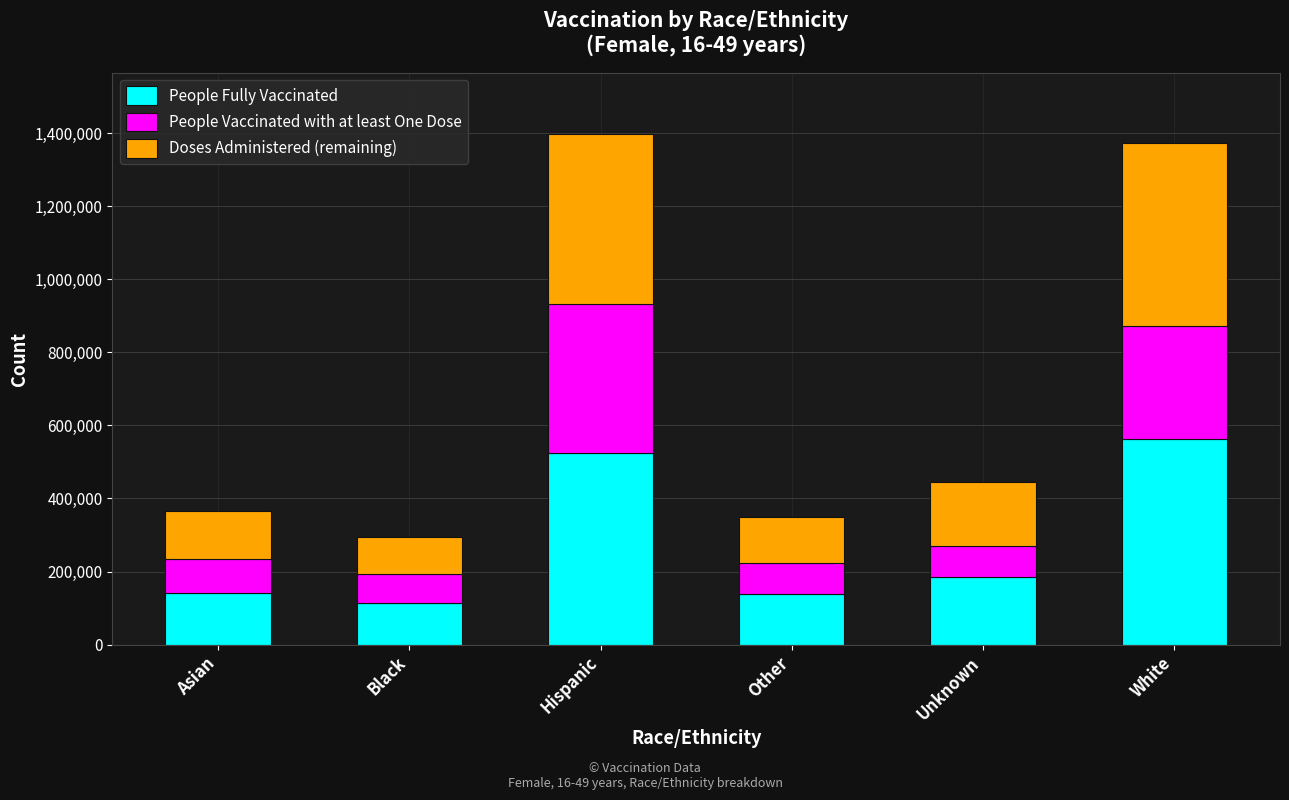

What is the total value across all series at Black?

293463